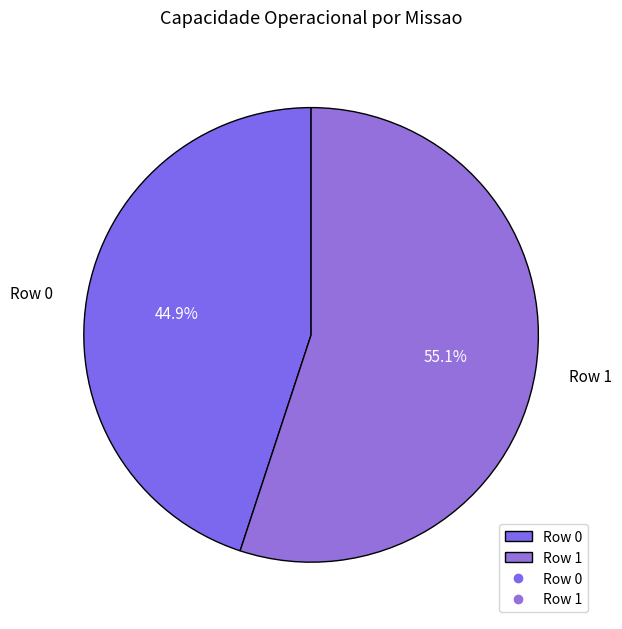

What percentage is the Row 0 slice, to the nearest percent?

45%